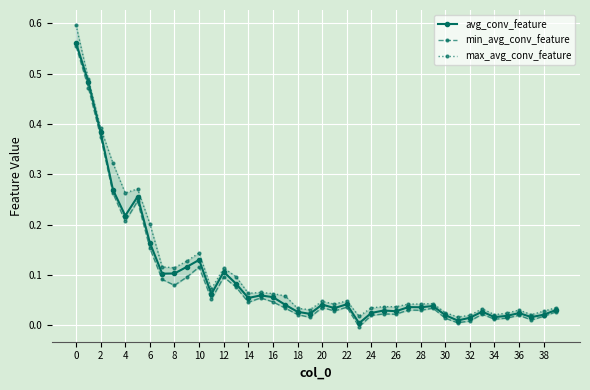

Rank the series by their maximum value, from highest to lowest.

max_avg_conv_feature, avg_conv_feature, min_avg_conv_feature